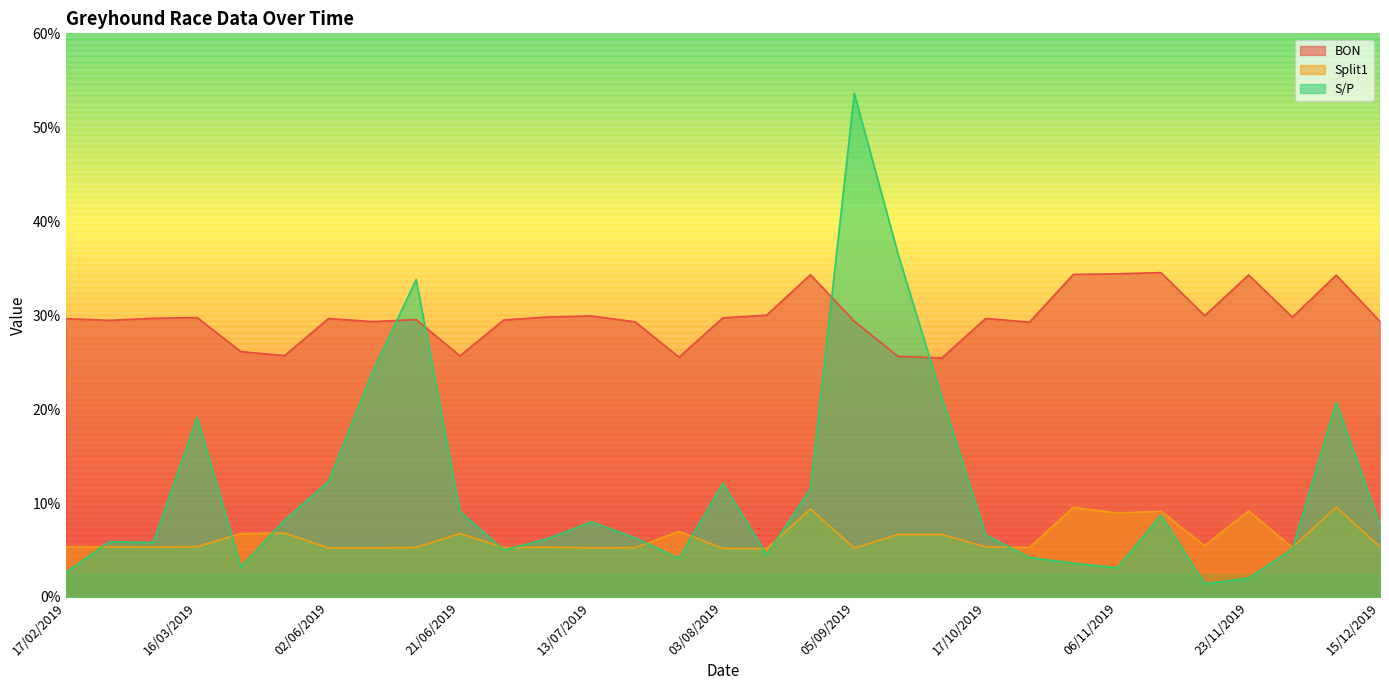

Where is the first local maximum for S/P?

03/03/2019